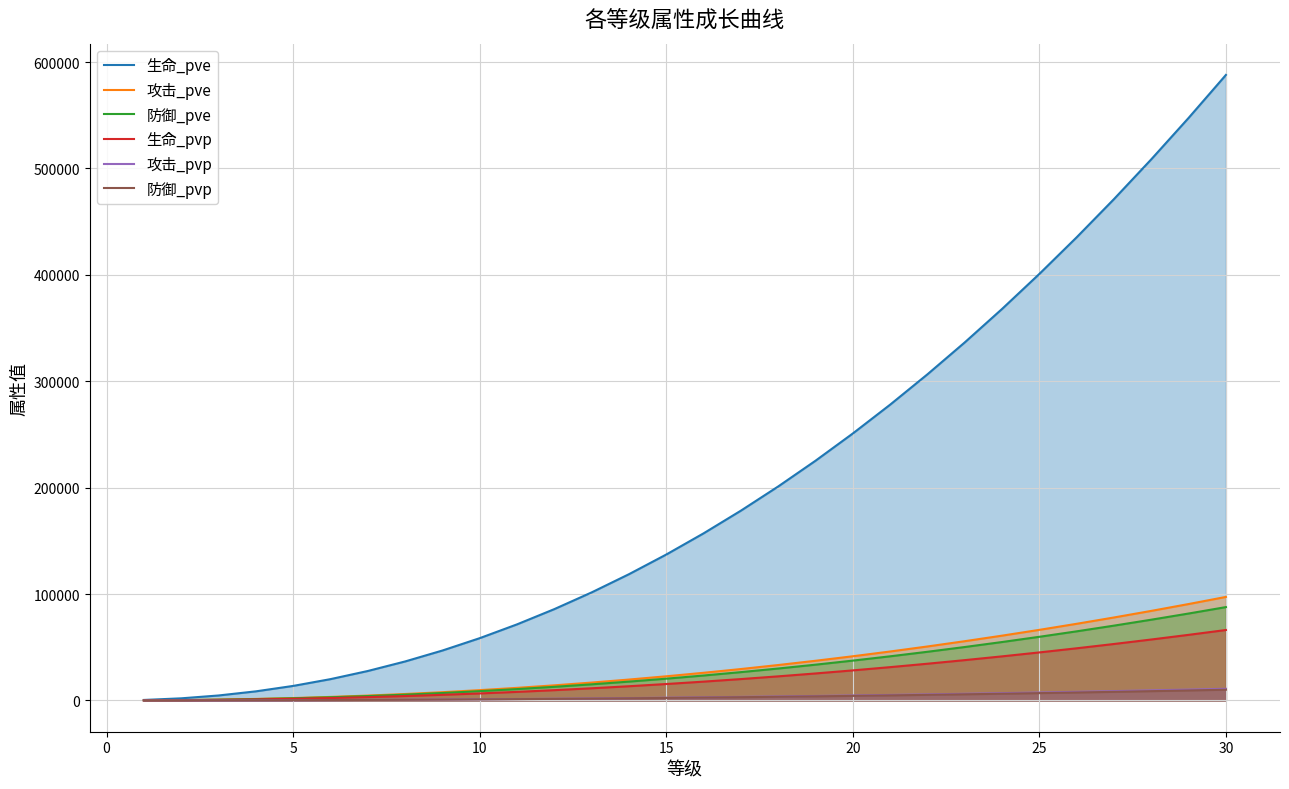

What is the lowest value of the 攻击_pvp series?

8